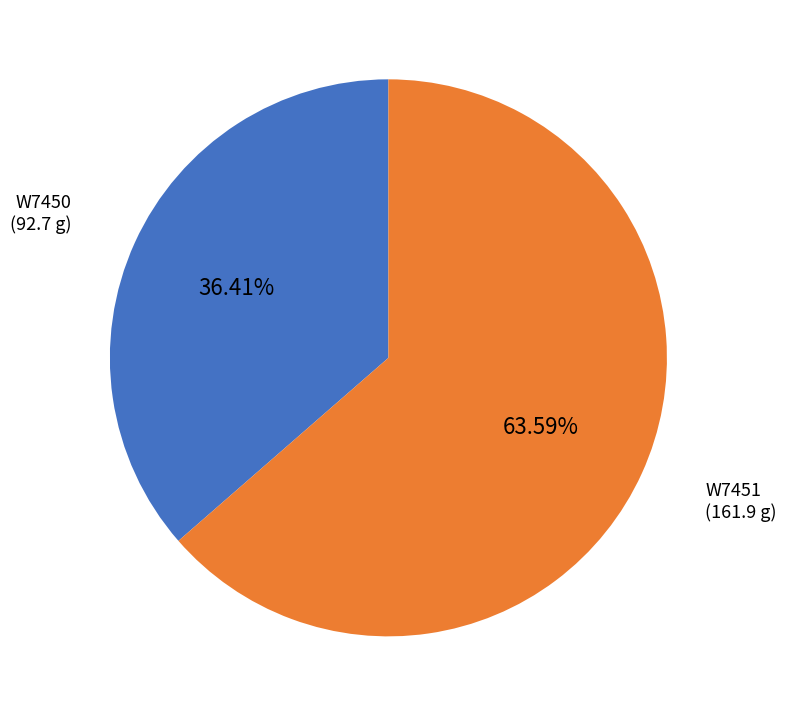

Does any single category account for the majority?

Yes